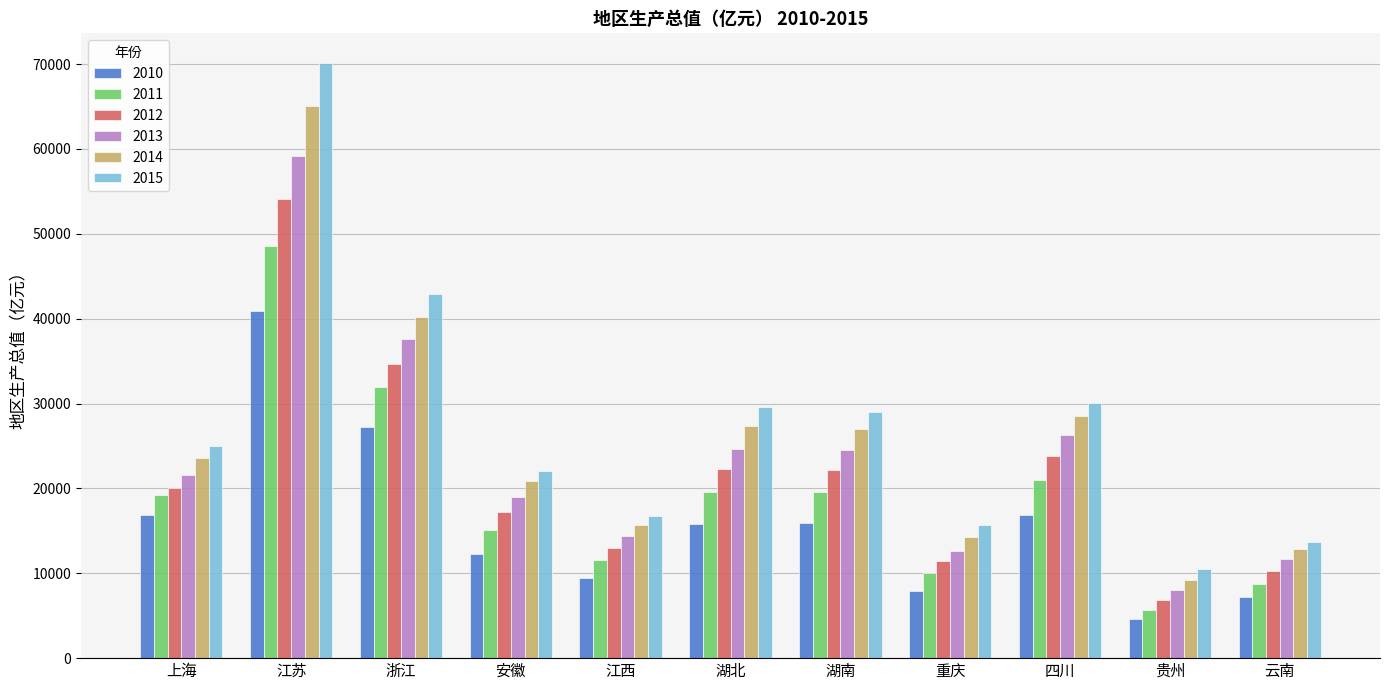

At which label does 2010 first exceed 15806?

上海